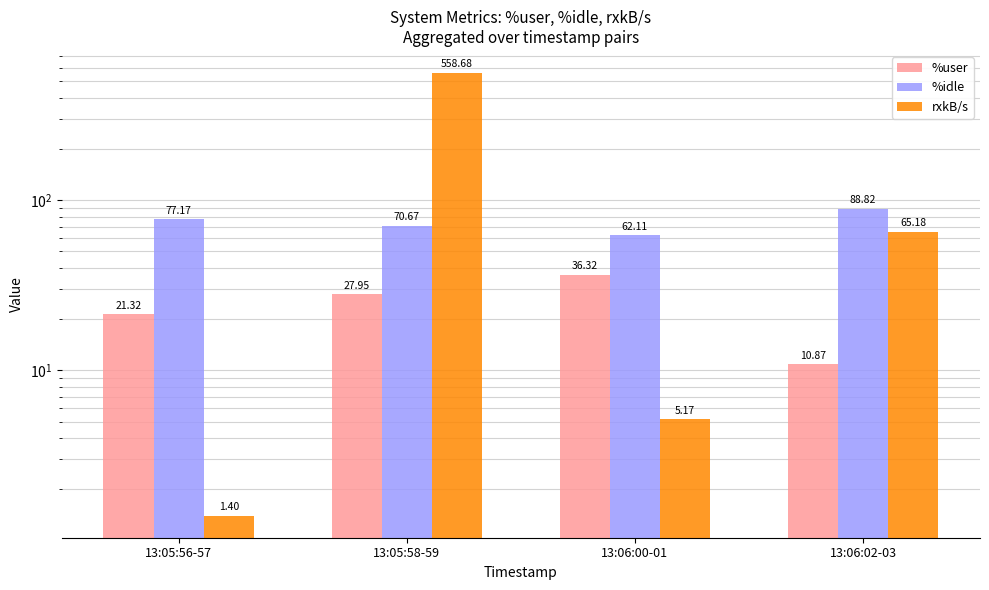

At which label is %idle closest to 75?

13:05:56-57